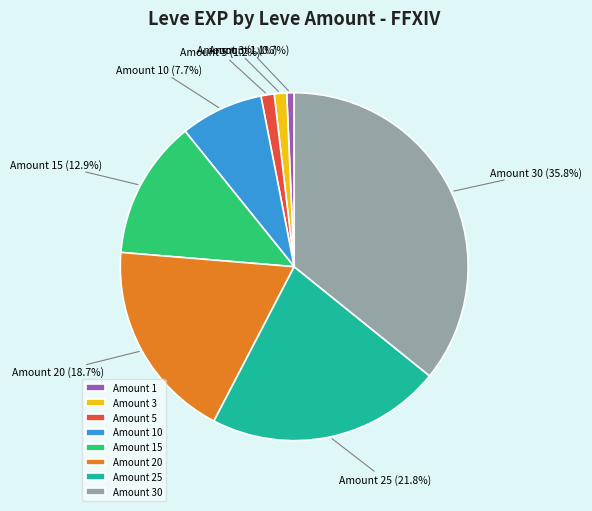

Which slice is the largest?

Amount 30